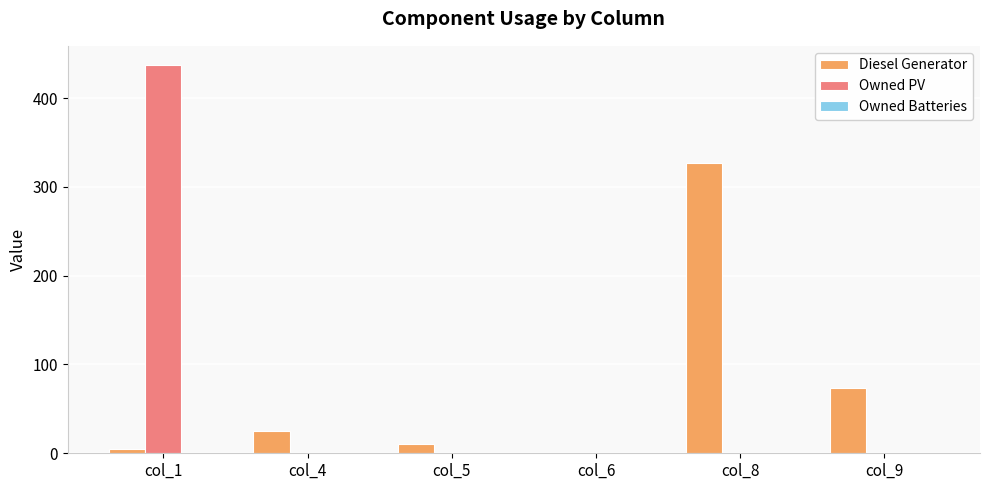

Does the chart contain stacked bars?

No